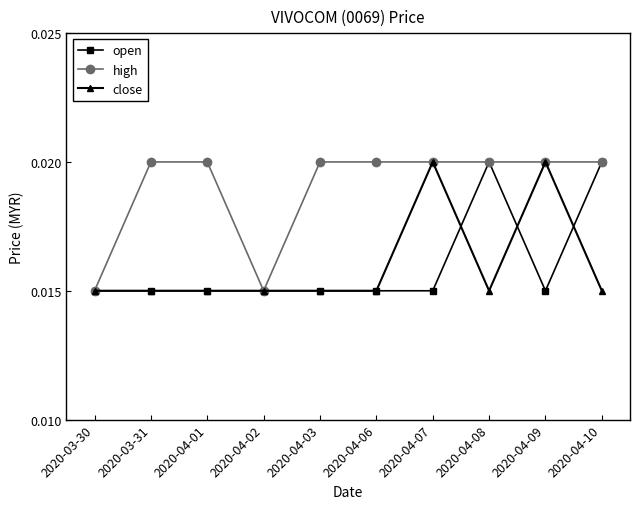

Which series changed the most between 2020-03-31 and 2020-04-07?

close